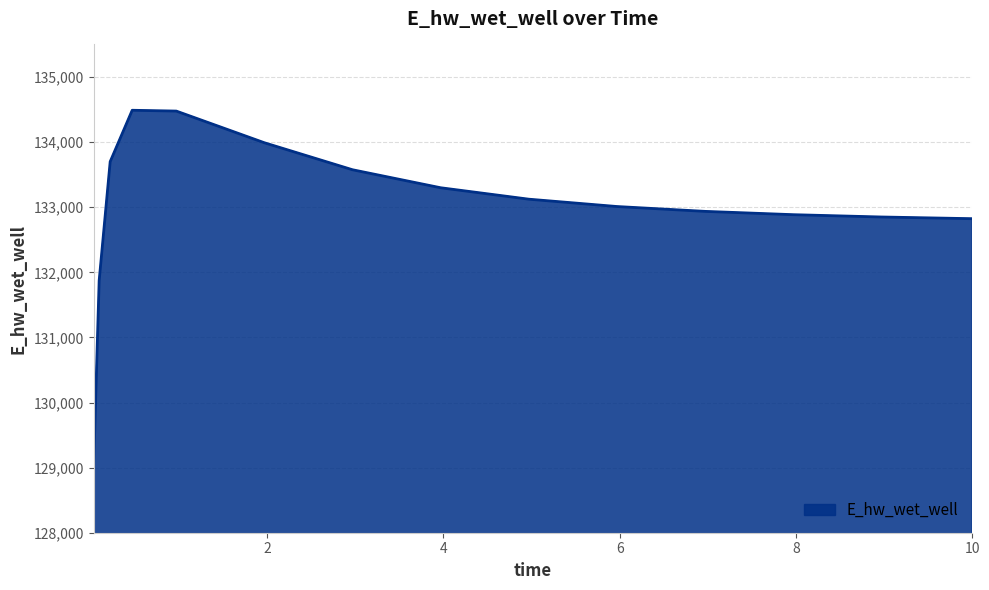

What is the difference between the maximum and minimum values?

5470.5